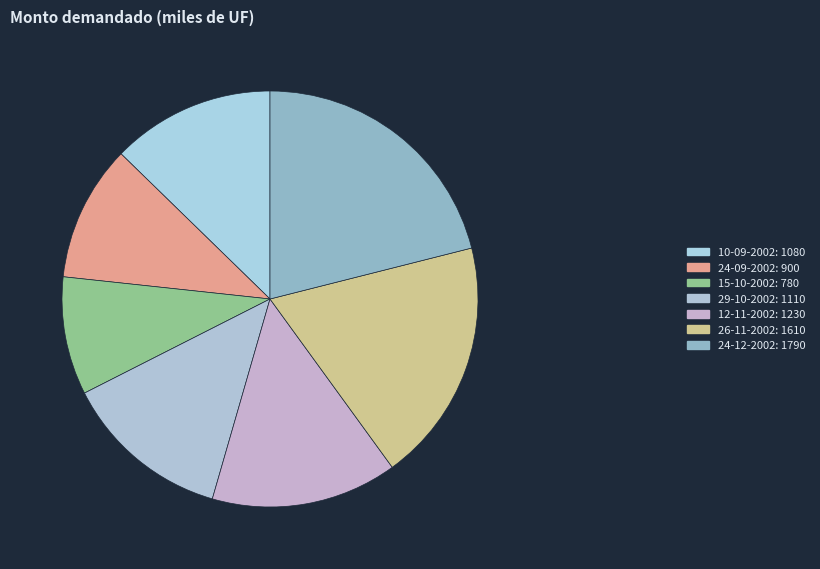

How much of the chart is everything except 26-11-2002?

81.1%